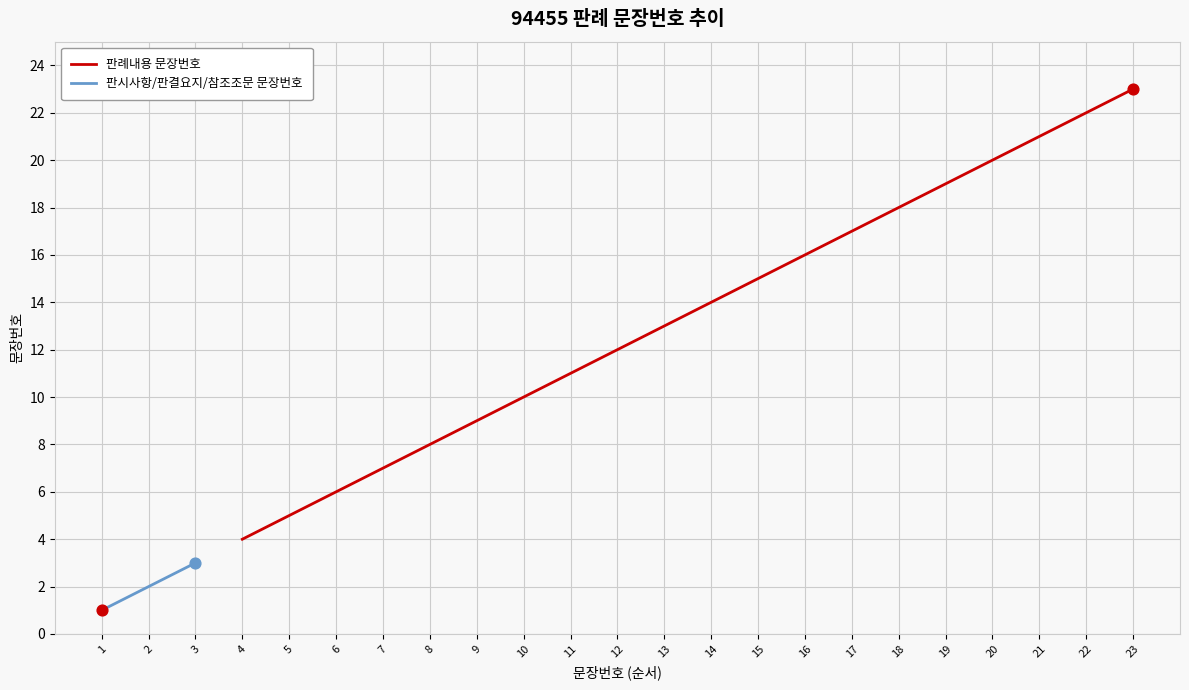

Which category has the lowest value in the 판례내용 문장번호 series?

4